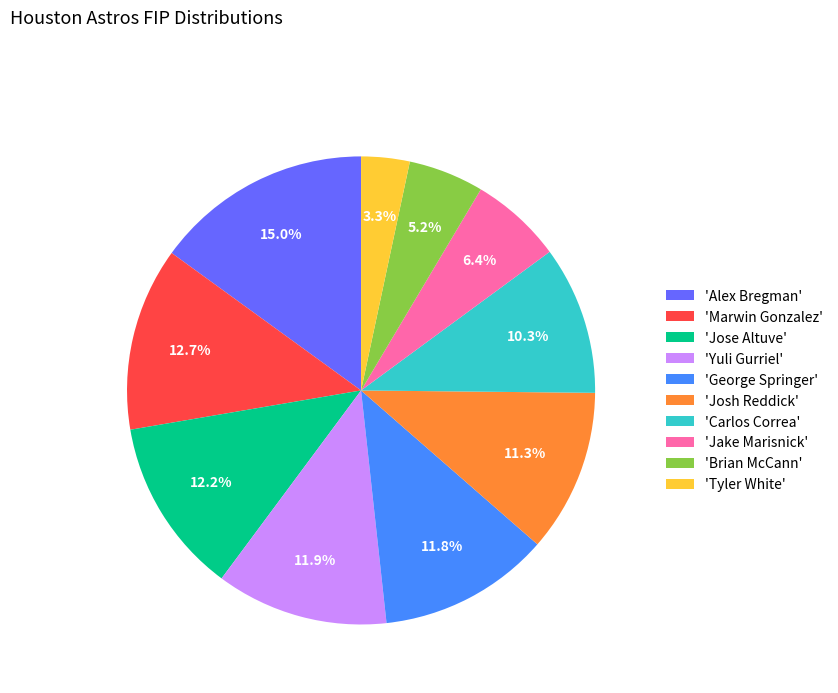

How much of the chart is everything except 'George Springer'?

88.2%